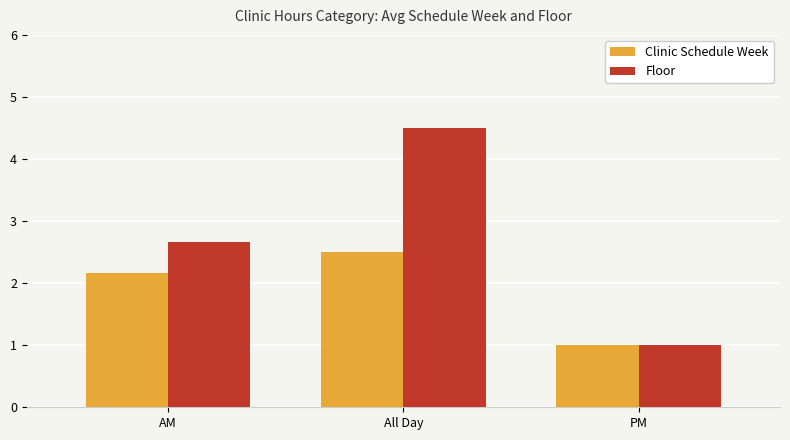

Which series has the widest spread of values?

Floor